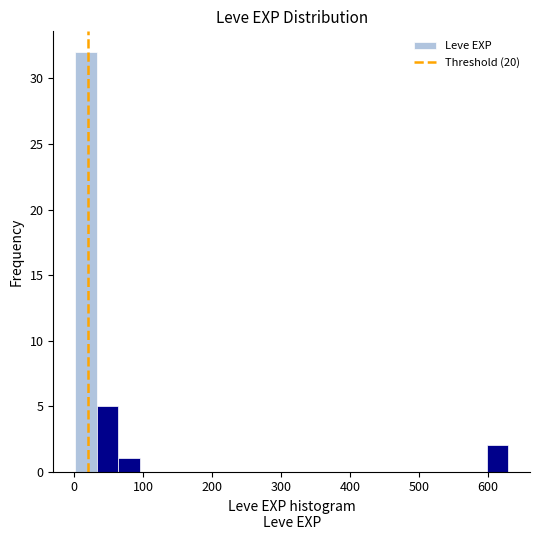

Around what value on the x-axis is the tallest bar? Give the approximate position of its centre, as read against the axis.

20